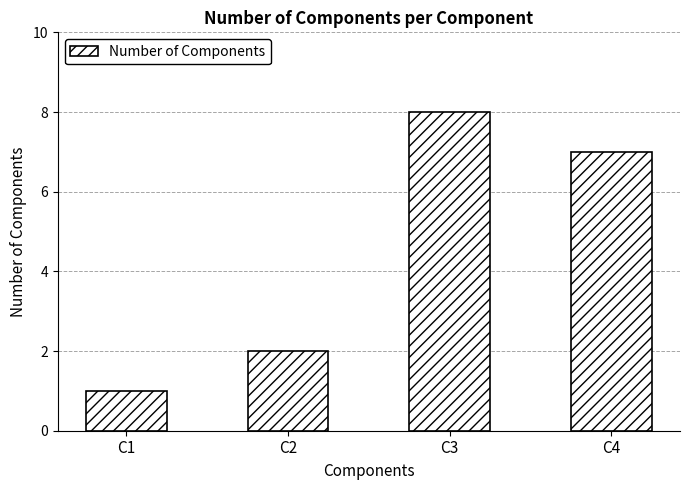

Reading right to left, extract all data points from this chart.

C4=7	C3=8	C2=2	C1=1